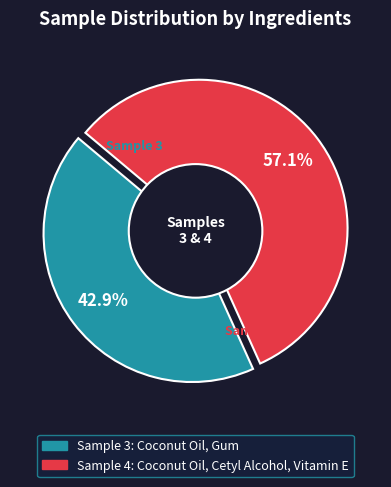

What is the smallest slice in the pie chart?

Coconut Oil, Gum